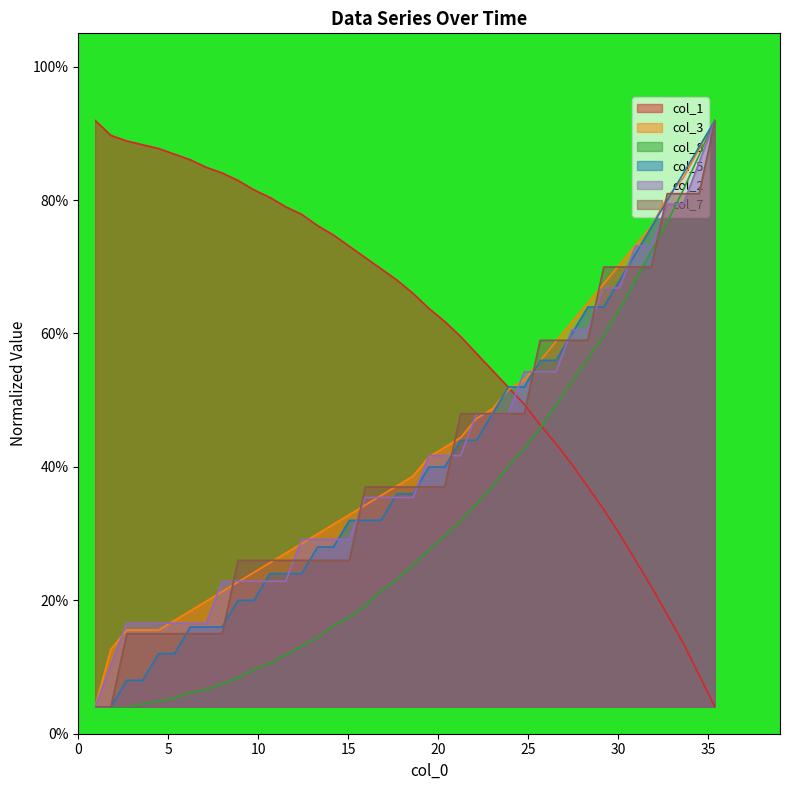

How many intersections are there between col_1 and col_3?

1